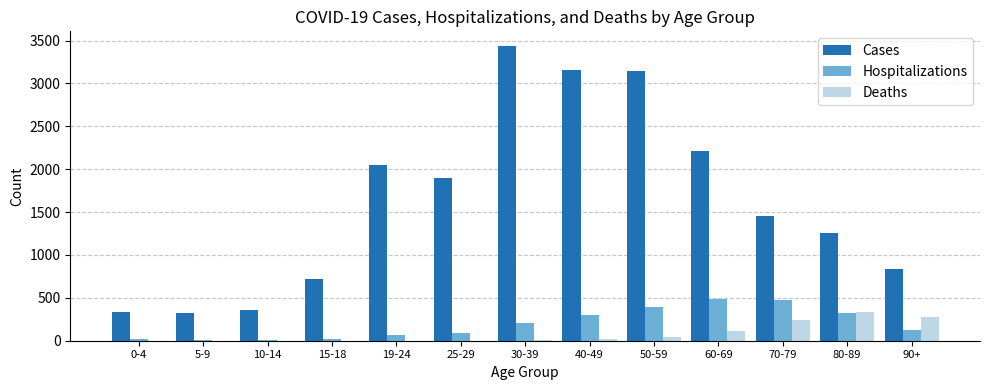

The value of Deaths at 10-14 is 0. True or false?

True